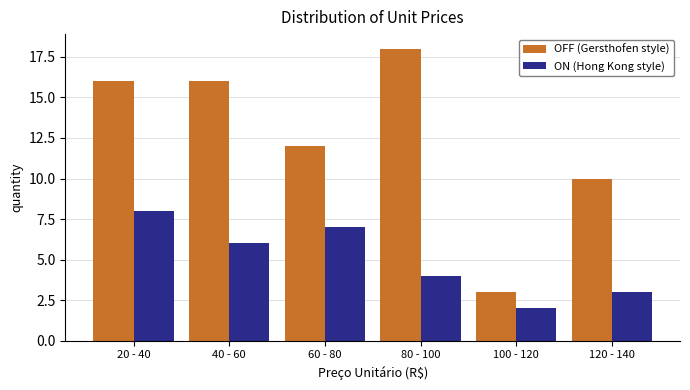

Reading right to left, extract all data points from this chart.

OFF (Gersthofen style): 120 - 140=10	100 - 120=3	80 - 100=18	60 - 80=12	40 - 60=16	20 - 40=16
ON (Hong Kong style): 120 - 140=3	100 - 120=2	80 - 100=4	60 - 80=7	40 - 60=6	20 - 40=8